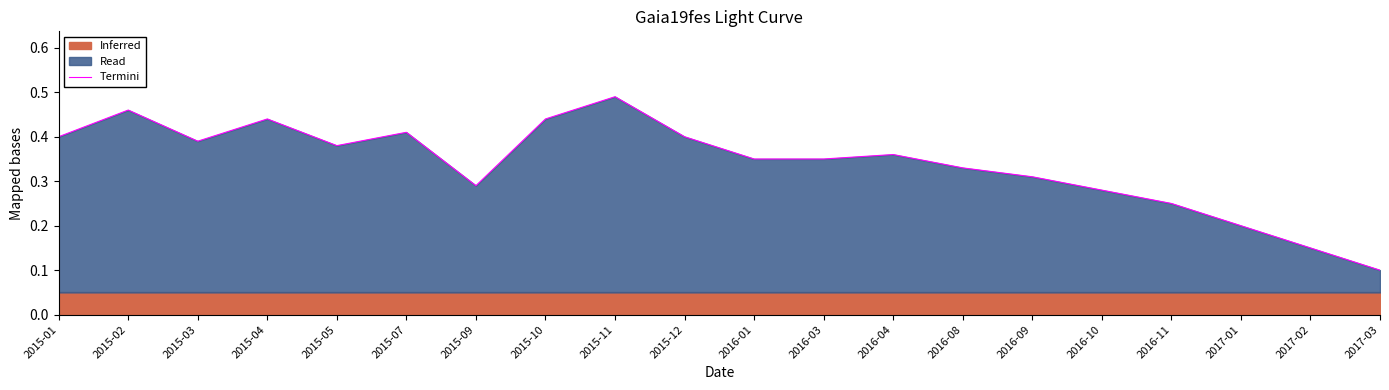

Rank the categories by value from lowest to highest.

2017-03, 2017-02, 2017-01, 2016-11, 2016-10, 2015-09, 2016-09, 2016-08, 2016-01, 2016-03, 2016-04, 2015-05, 2015-03, 2015-01, 2015-12, 2015-07, 2015-04, 2015-10, 2015-02, 2015-11